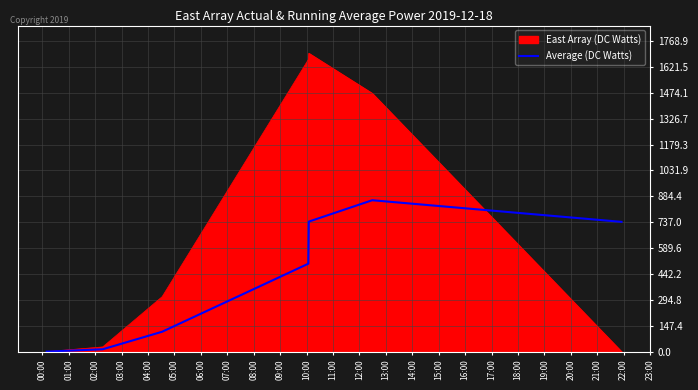

Rank the series by their average value, from lowest to highest.

Average (DC Watts), East Array (DC Watts)